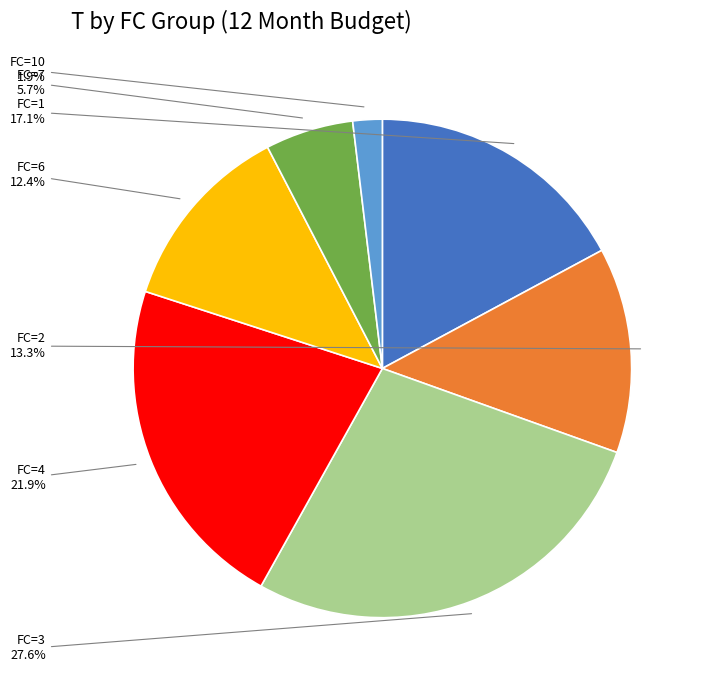

Is there any slice that represents more than half of the pie?

No